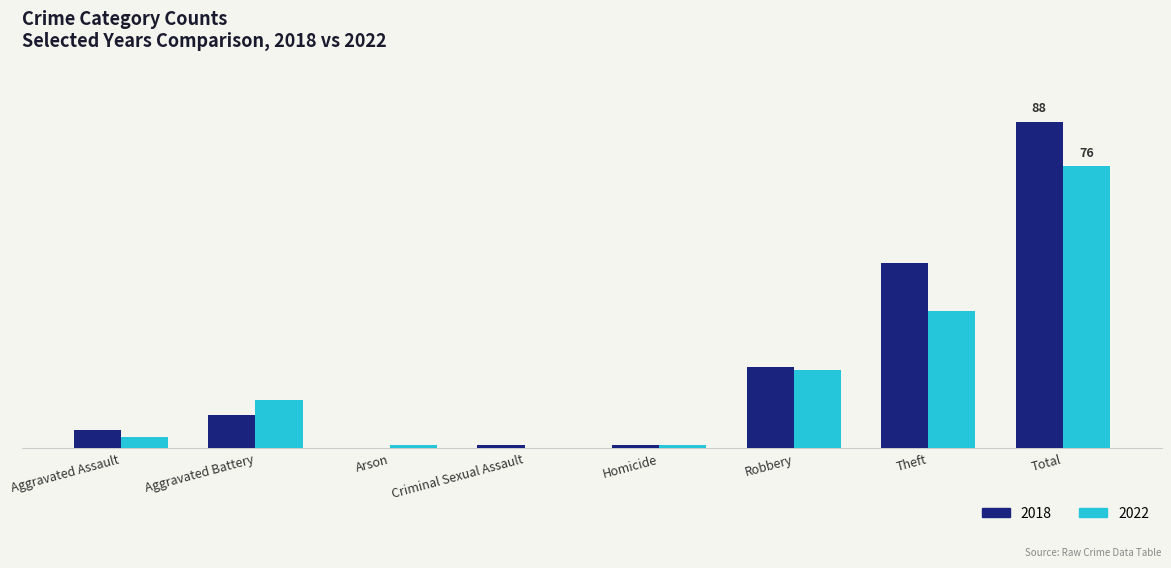

Are the bars horizontal?

No